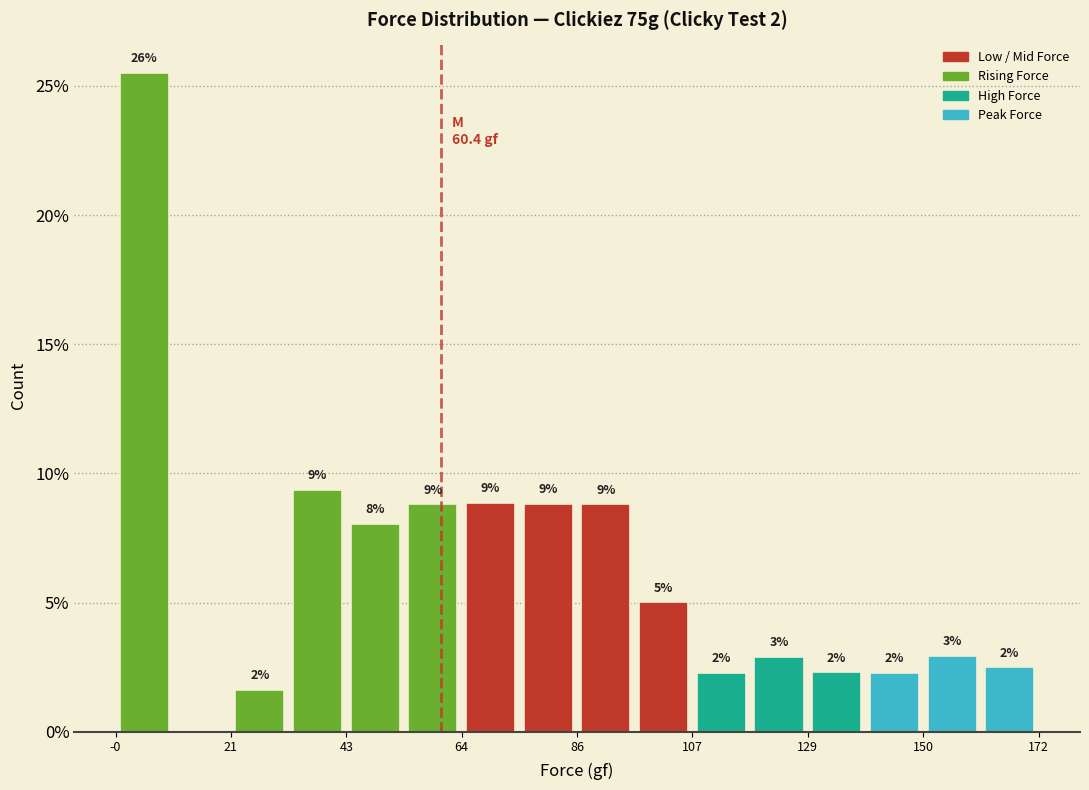

Read against the x-axis, roughly where is the centre of the tallest bar?

5